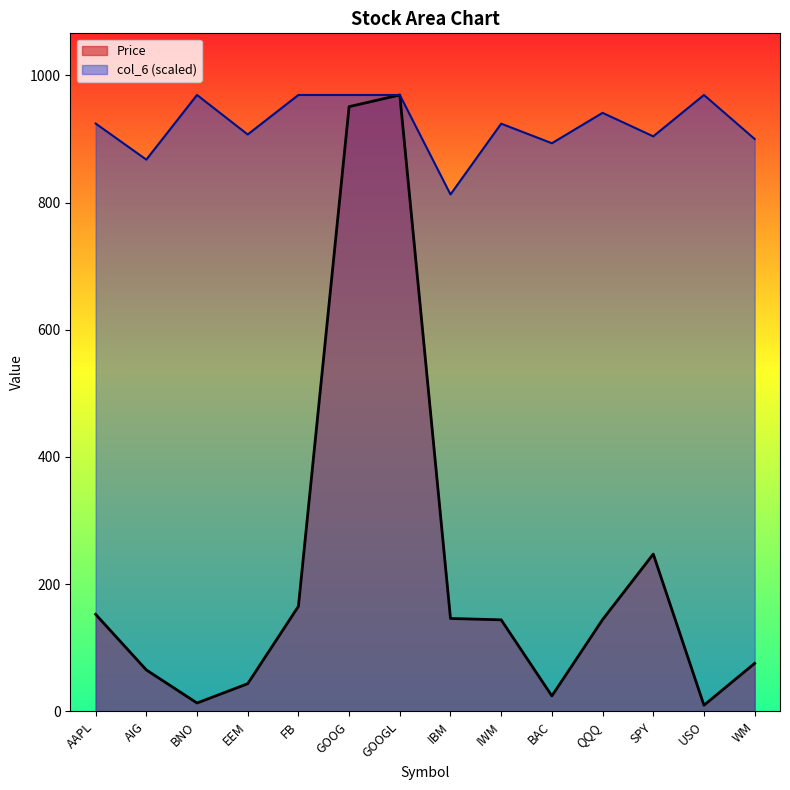

Rank the series by their maximum value, from highest to lowest.

Price, col_6